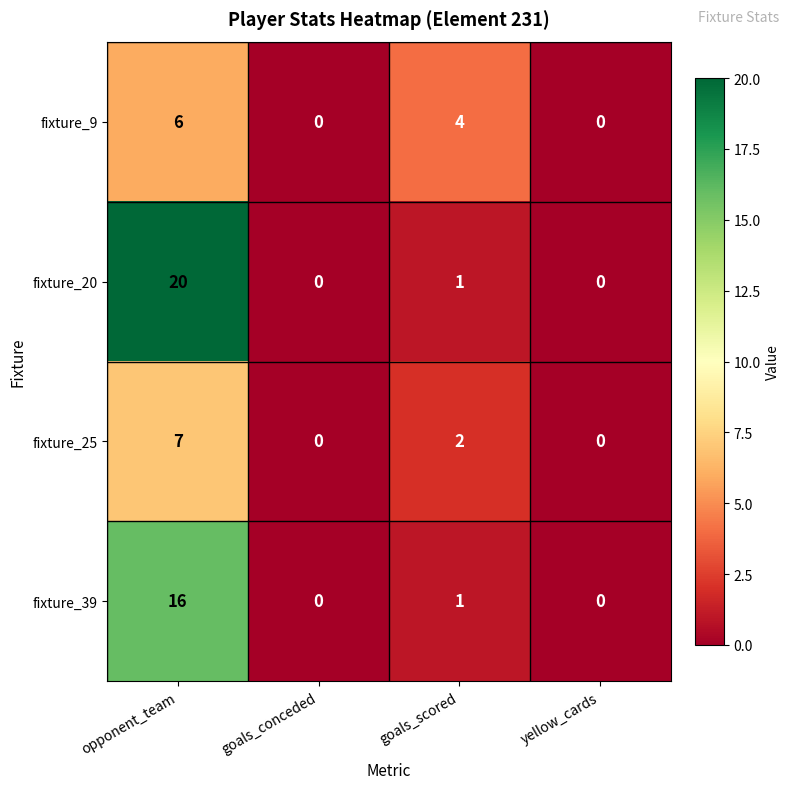

Which series changed the most between opponent_team and goals_conceded?

fixture_20